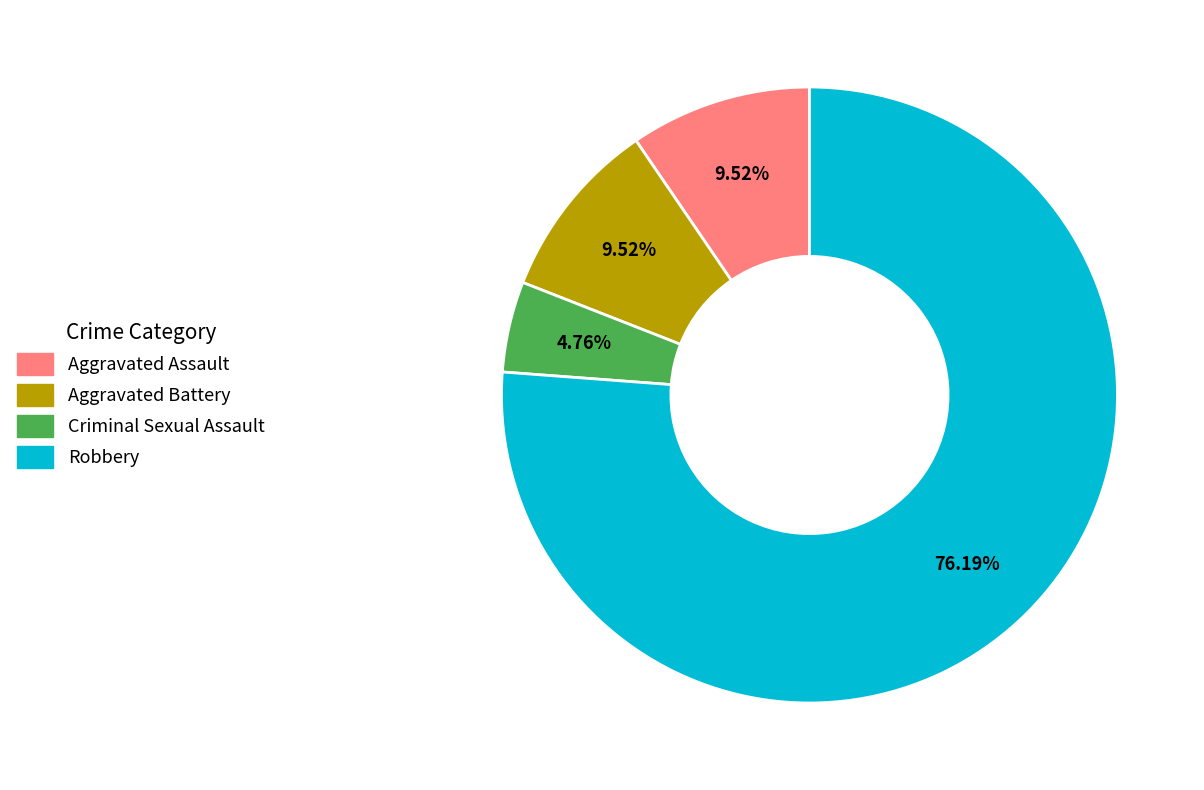

Is there any slice that represents more than half of the pie?

Yes